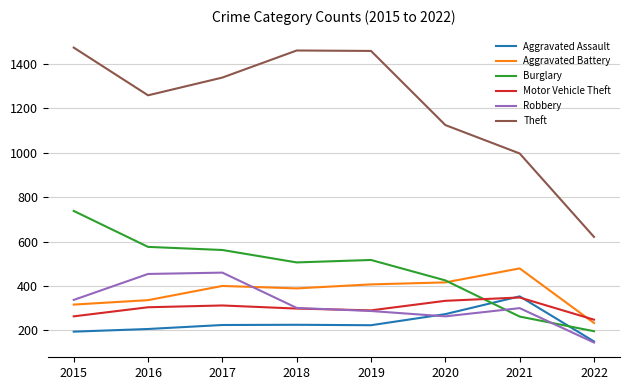

True or false: Aggravated Assault and Theft cross at least once.

False